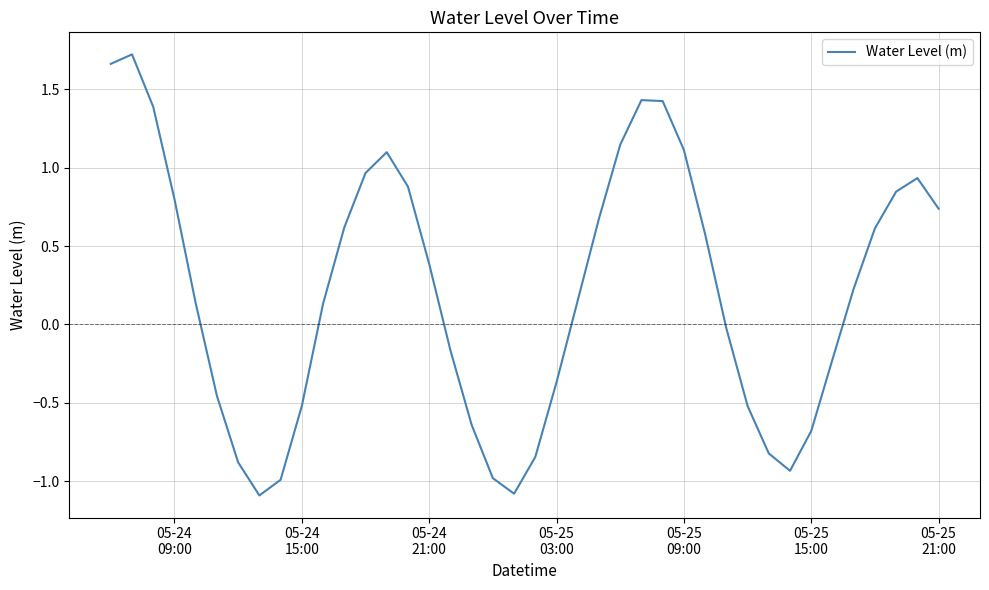

What is the difference between the maximum and minimum values?

2.8